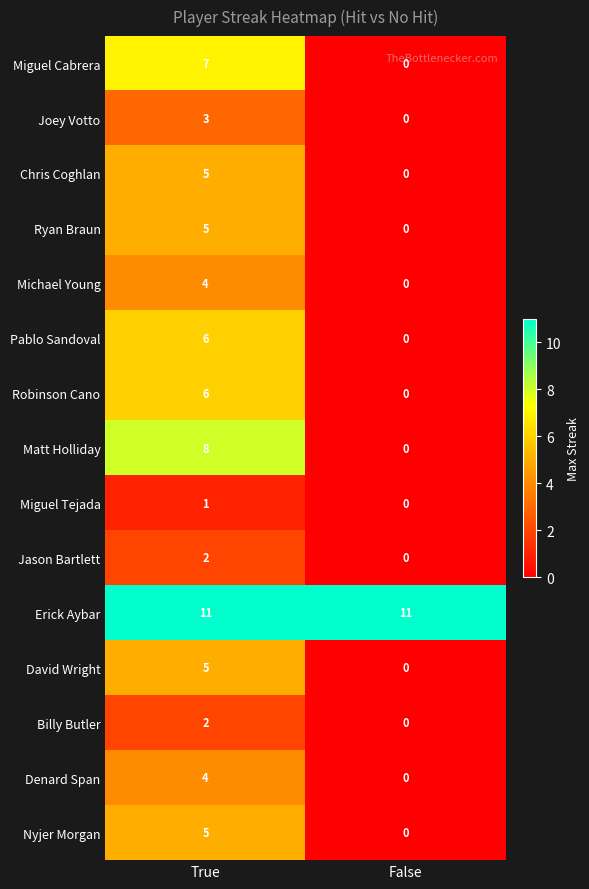

At which category is the sum across all series the highest?

True